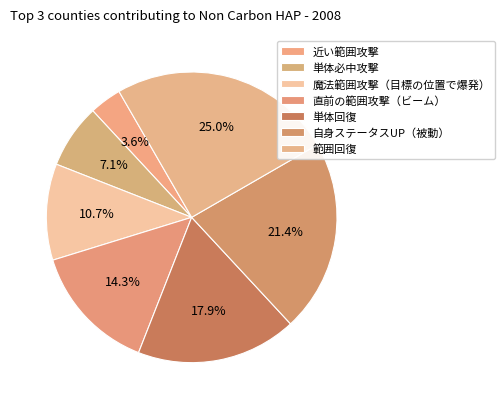

To the nearest percent, what percentage of the pie is 単体回復?

18%